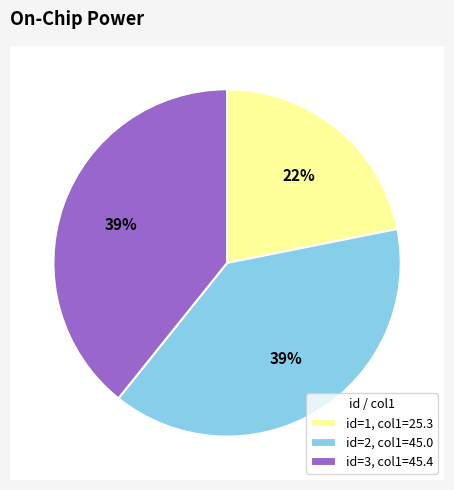

To the nearest percent, what is the average slice percentage?

33%